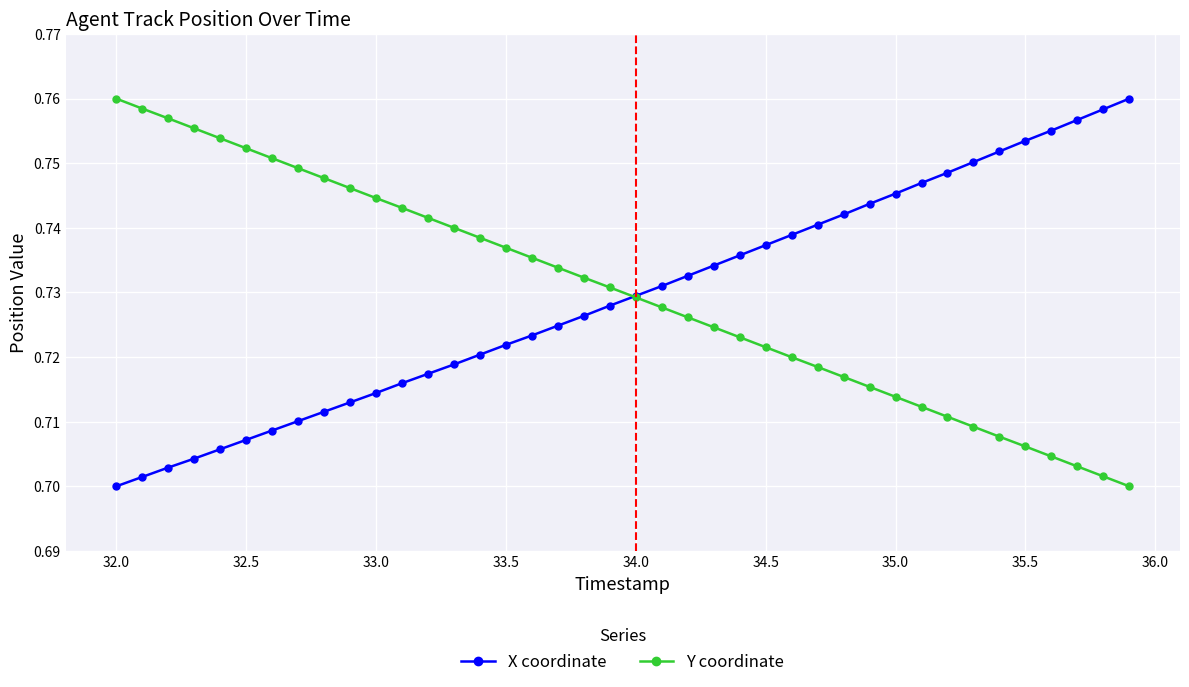

At how many categories does at least one series exceed 0?

40